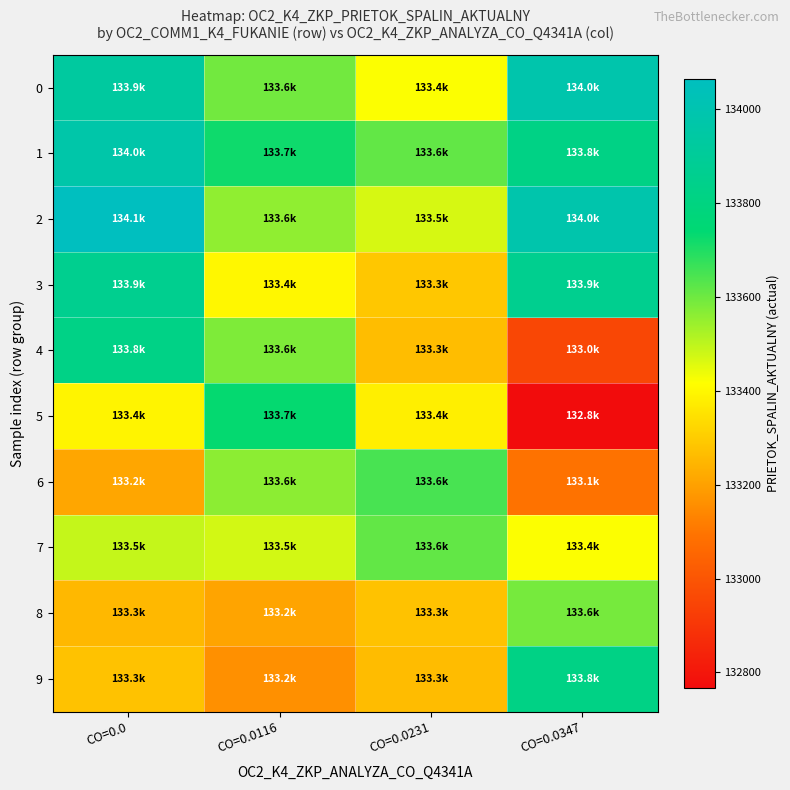

How many data points does each series have?

4